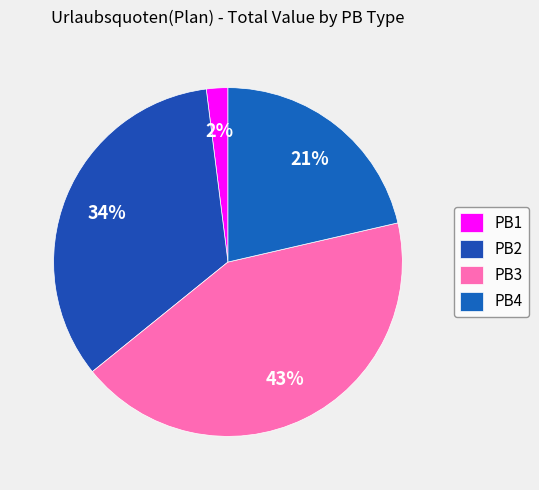

Is there a majority slice in this chart?

No